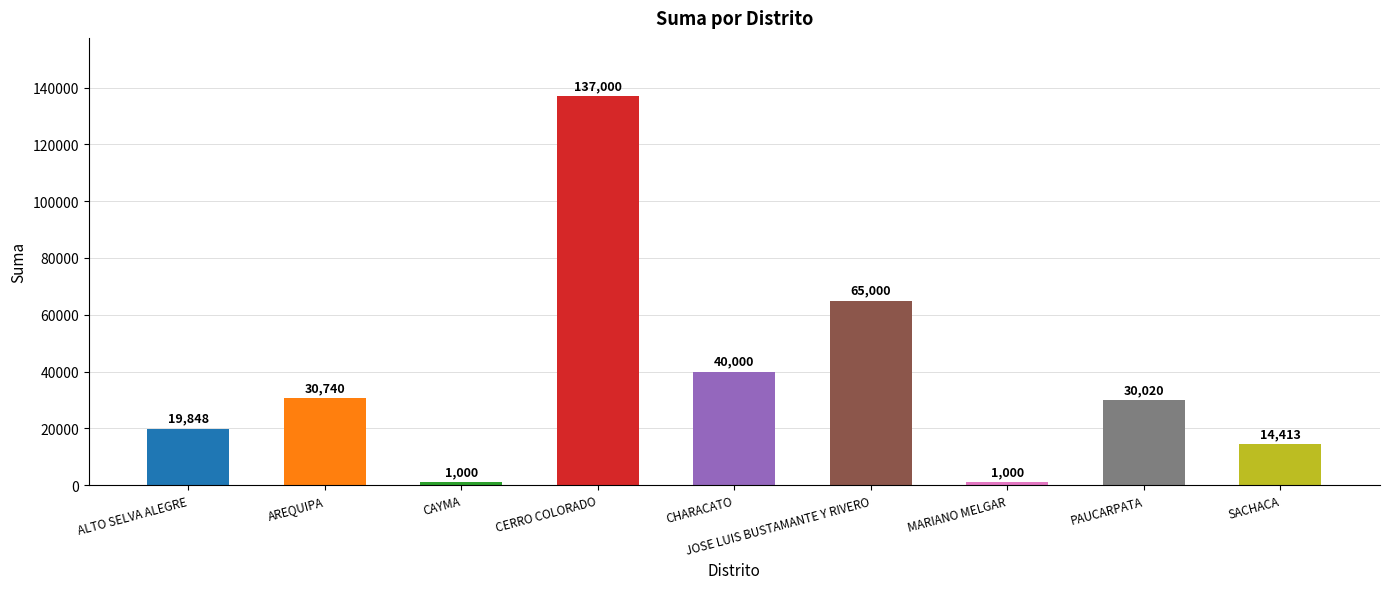

Is it true that the value at CAYMA is 1000.0?

True